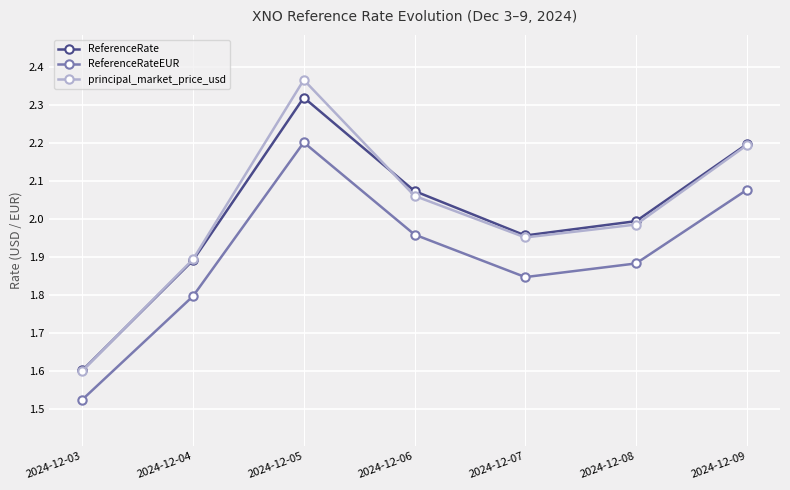

Where is the first local minimum for ReferenceRateEUR?

2024-12-07